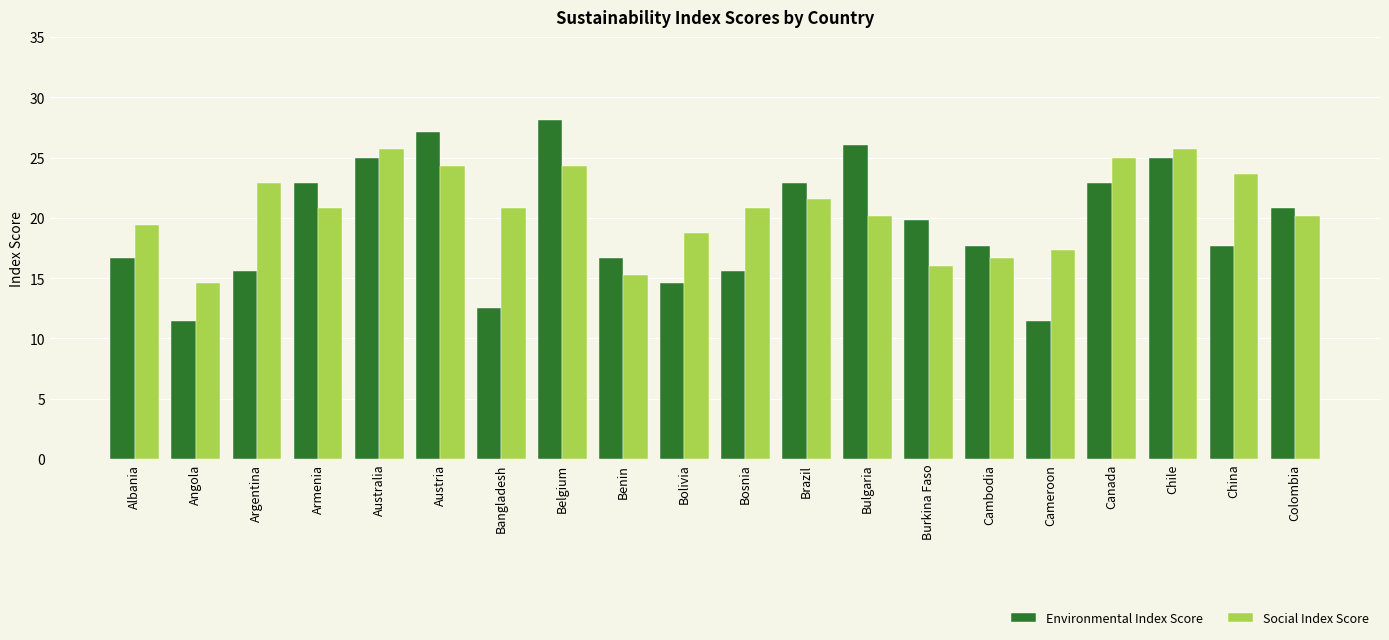

List the series in order of their peak value, highest first.

Environmental Index Score, Social Index Score